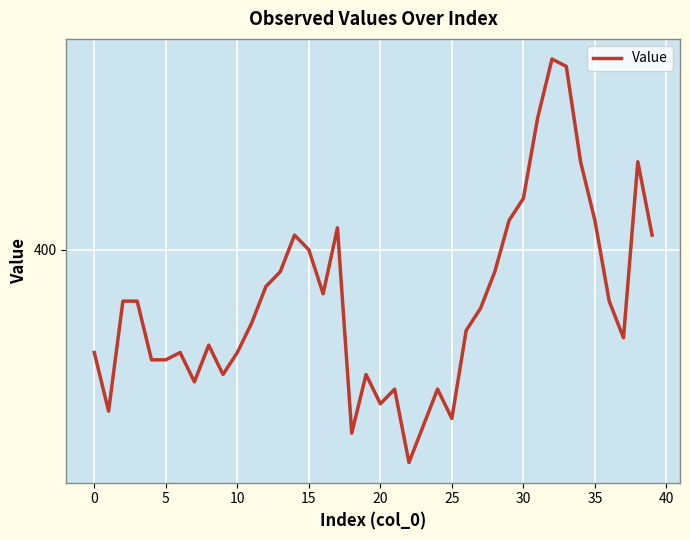

Does the chart display data point markers on the line(s)?

No